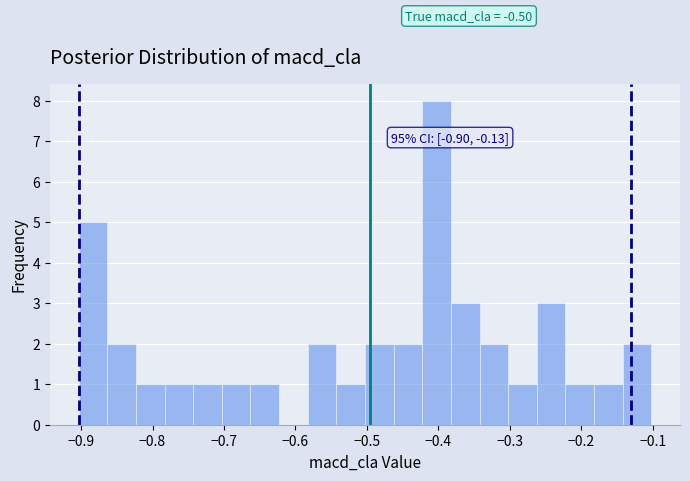

Over which range of the x-axis is the bar tallest?

-0.42 to -0.38